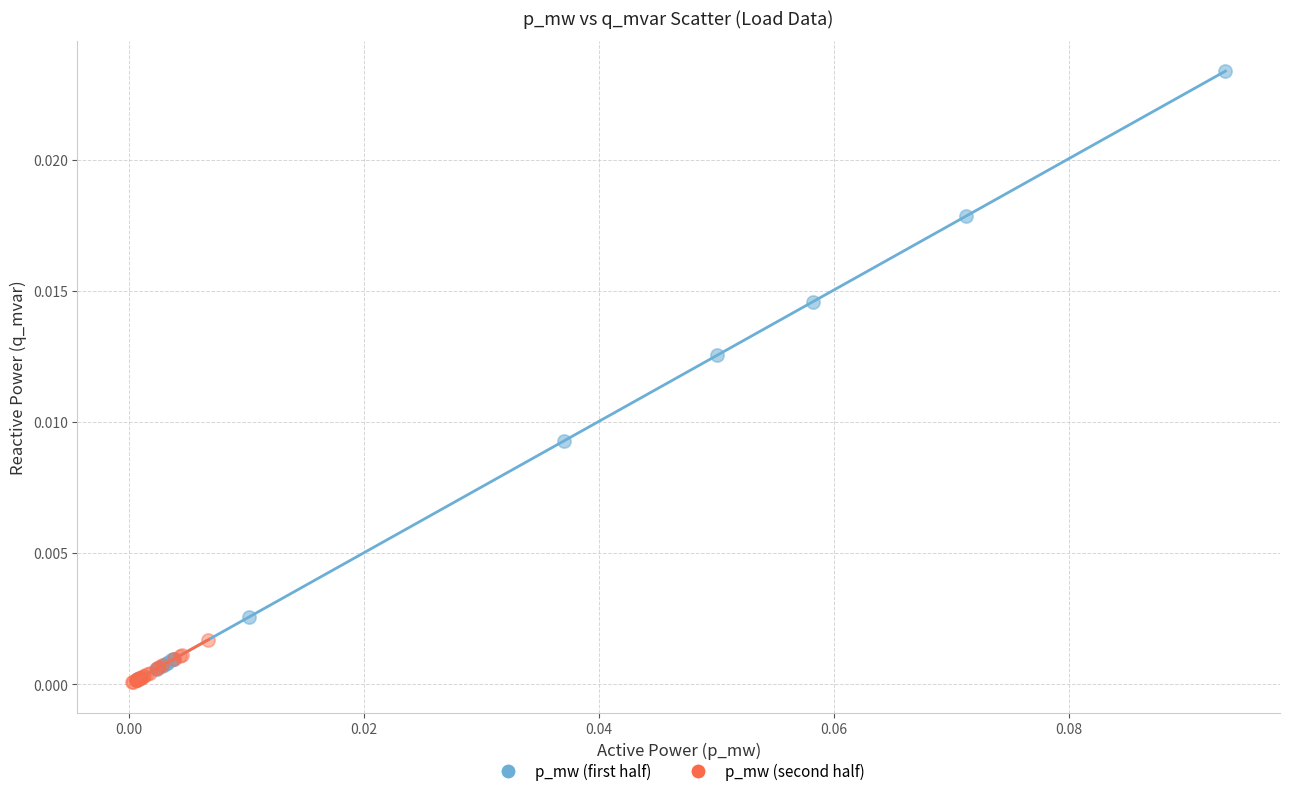

Which series reaches the maximum Y coordinate?

p_mw (first half)